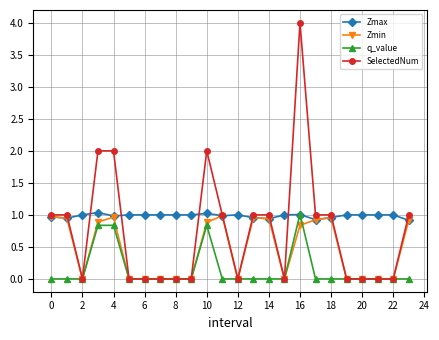

What is the average value of the q_value series?

0.1